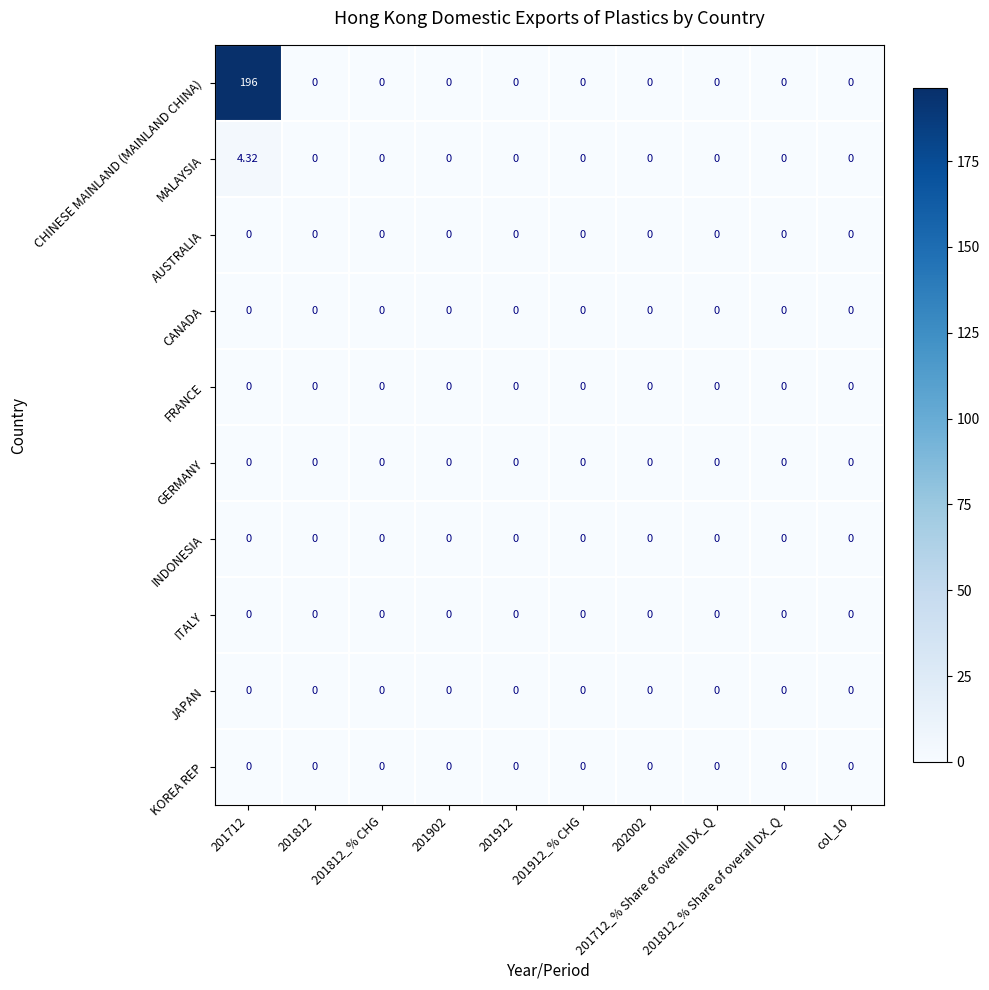

Which series has the largest total across all categories?

CHINESE MAINLAND (MAINLAND CHINA)